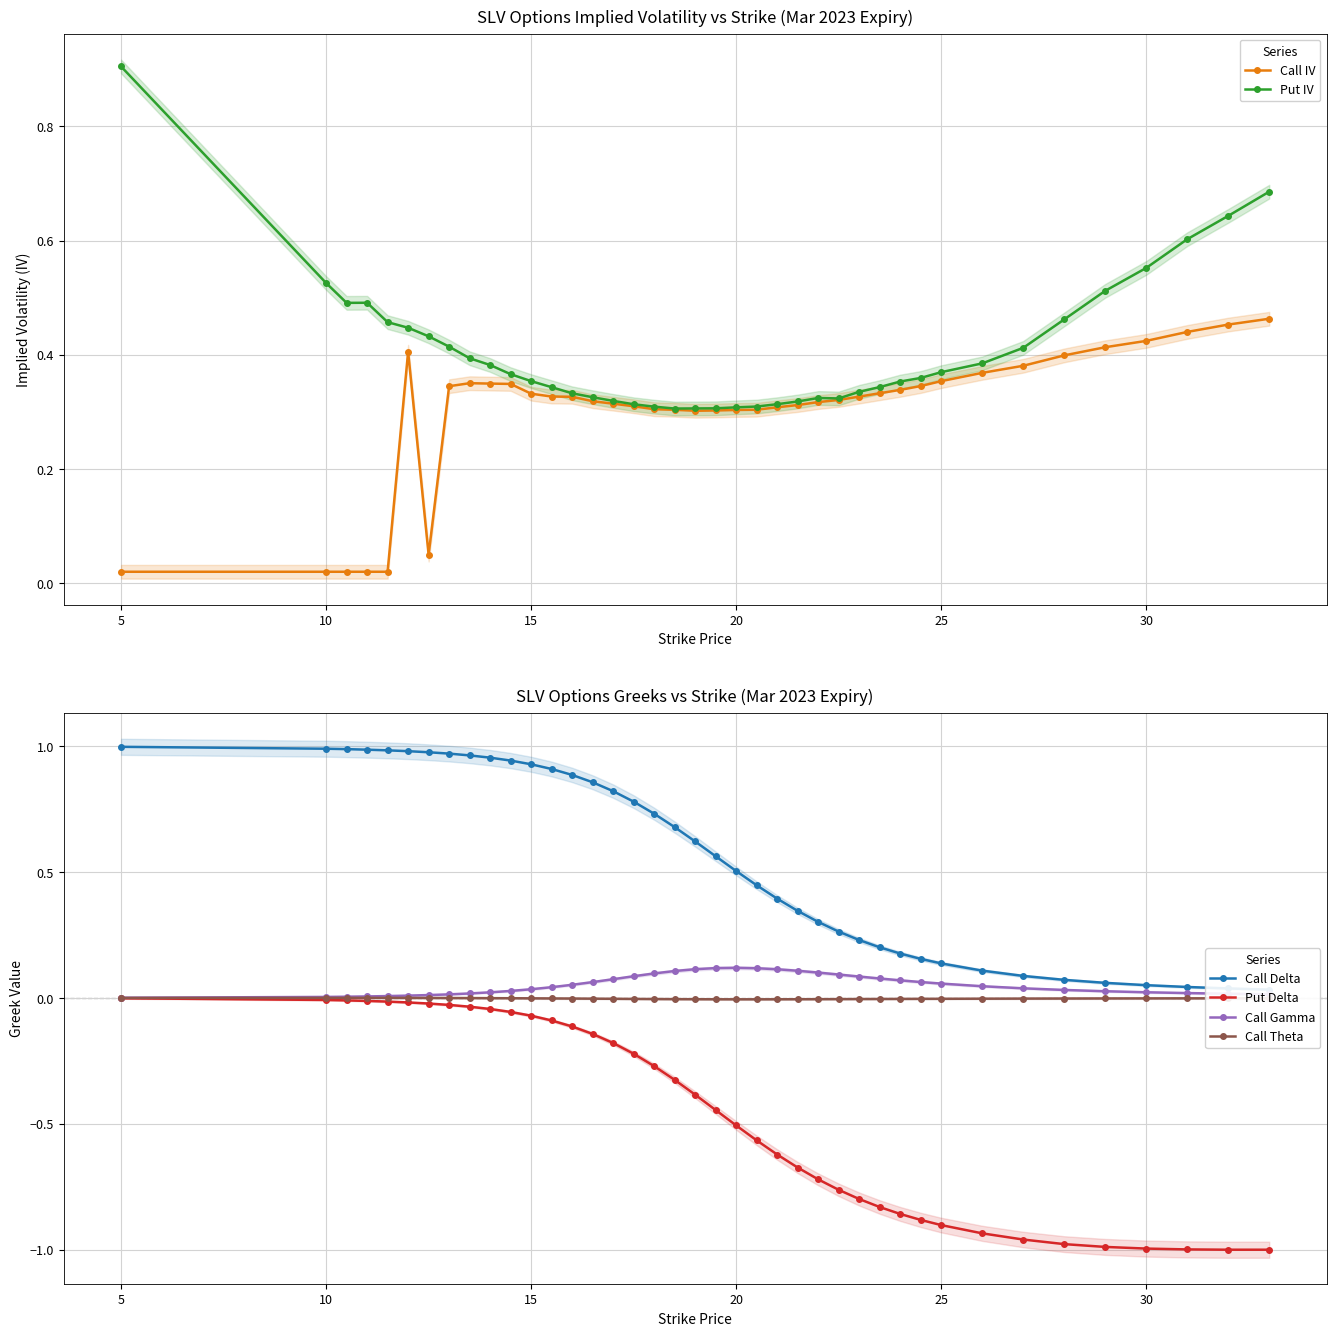

Is it true that Call IV equals 0.3 at 20?

True